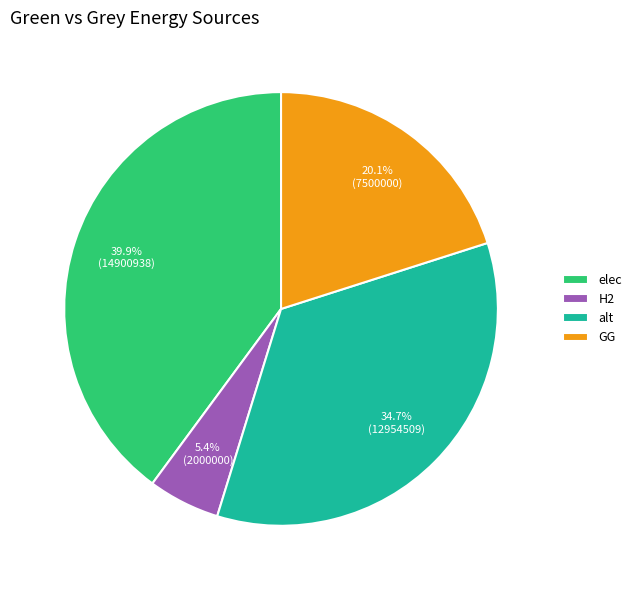

What is the largest slice in the pie chart?

elec